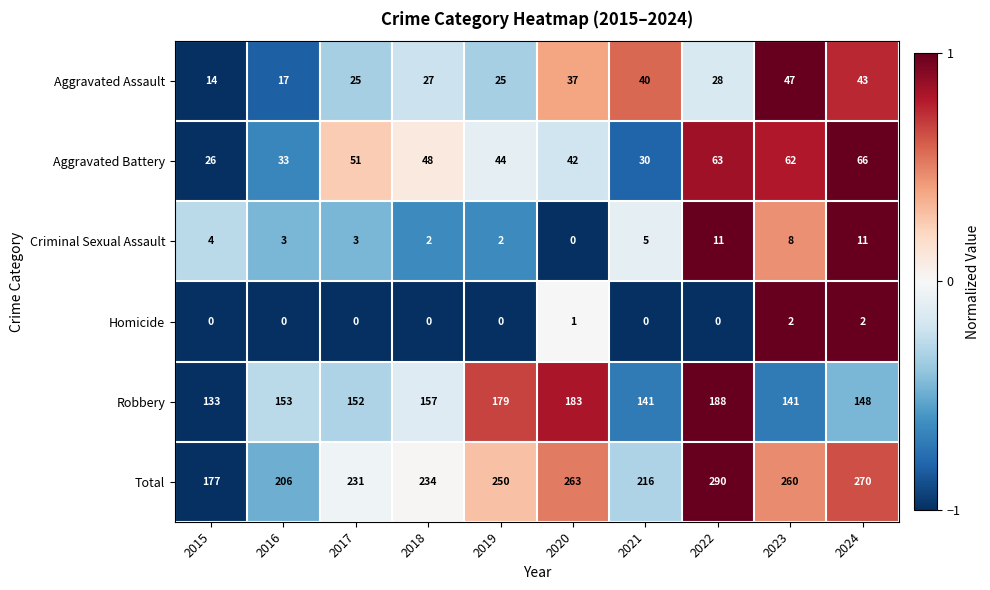

What is the total value across all series at 2022?

580